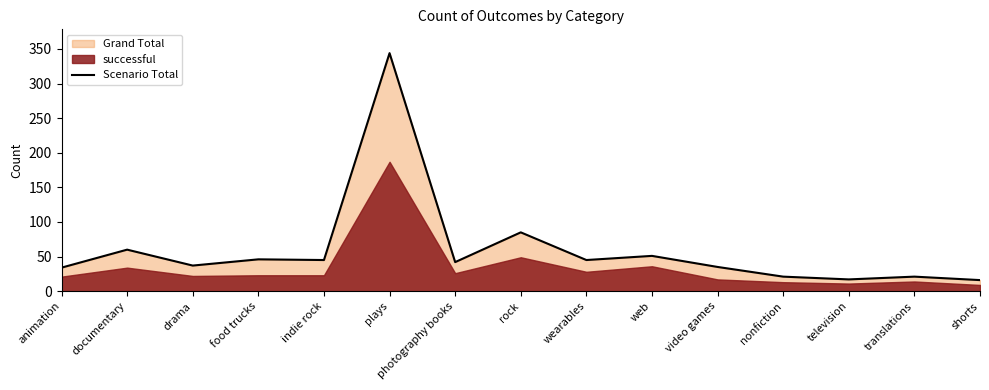

Count the number of values greater than 42.

7